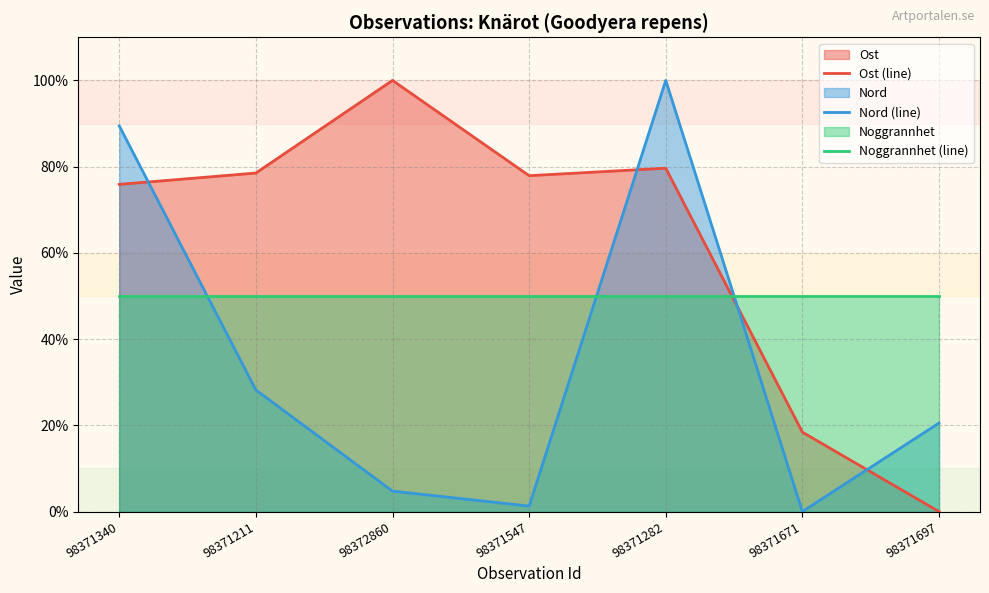

What is the maximum value for Ost (line)?

100.0